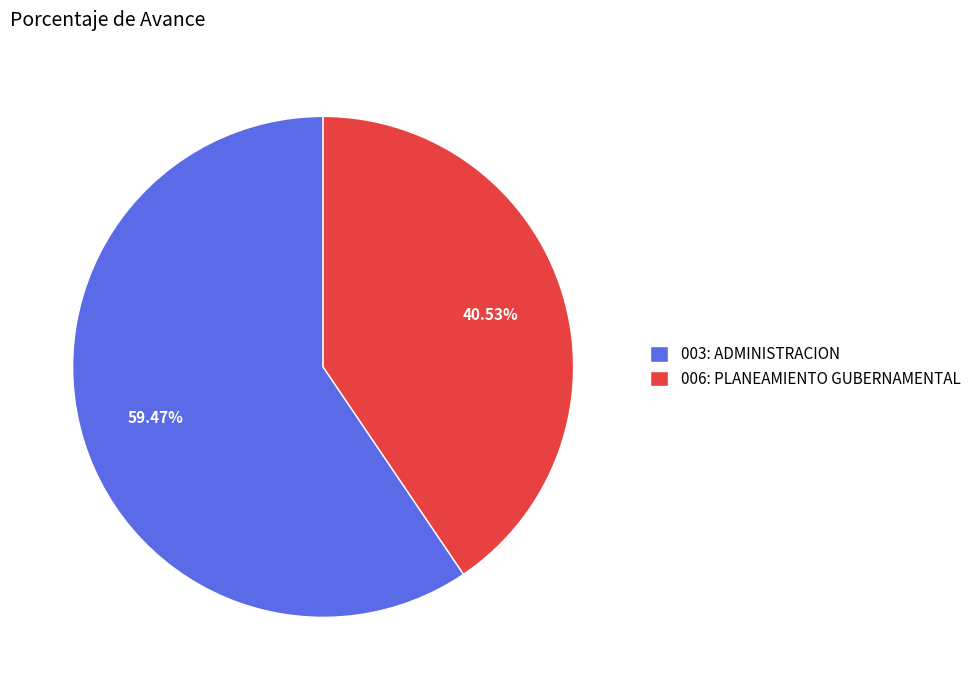

What is the largest slice in the pie chart?

003: ADMINISTRACION